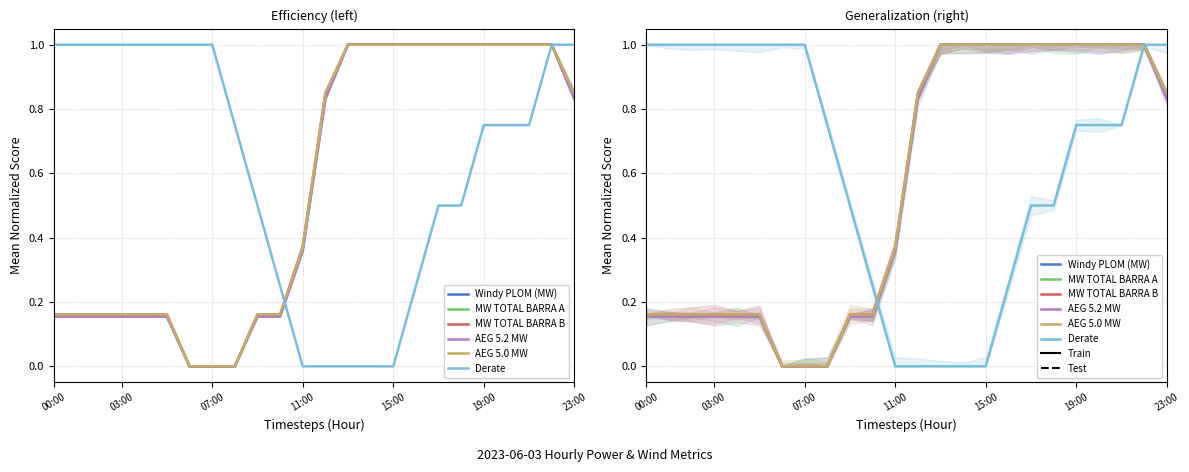

What is the sum of all MW TOTAL BARRA B values?

13.4